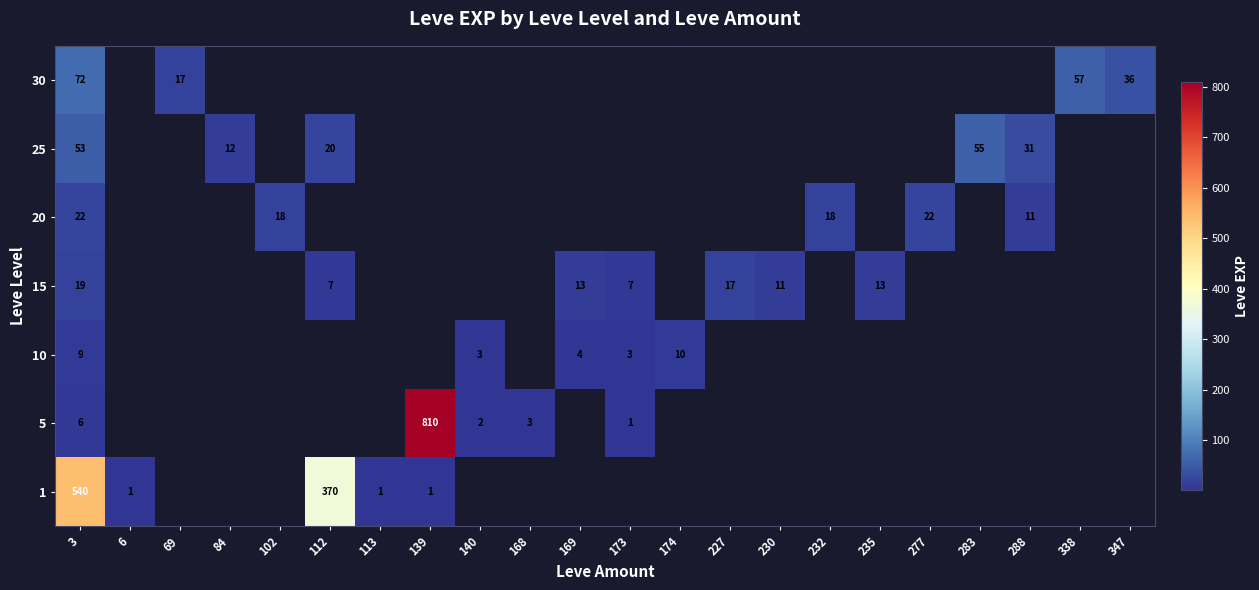

The 20 series shows 6 at 288. True or false?

False